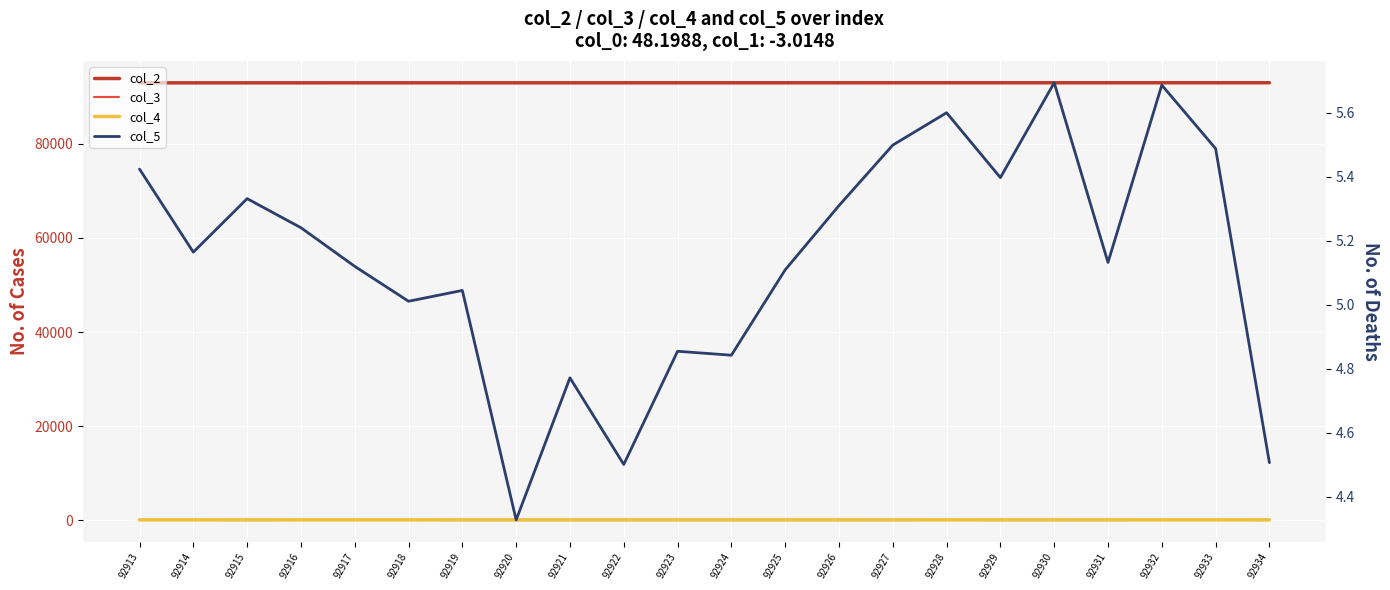

What is the difference between the second highest and minimum values in the col_2 series?

20.0